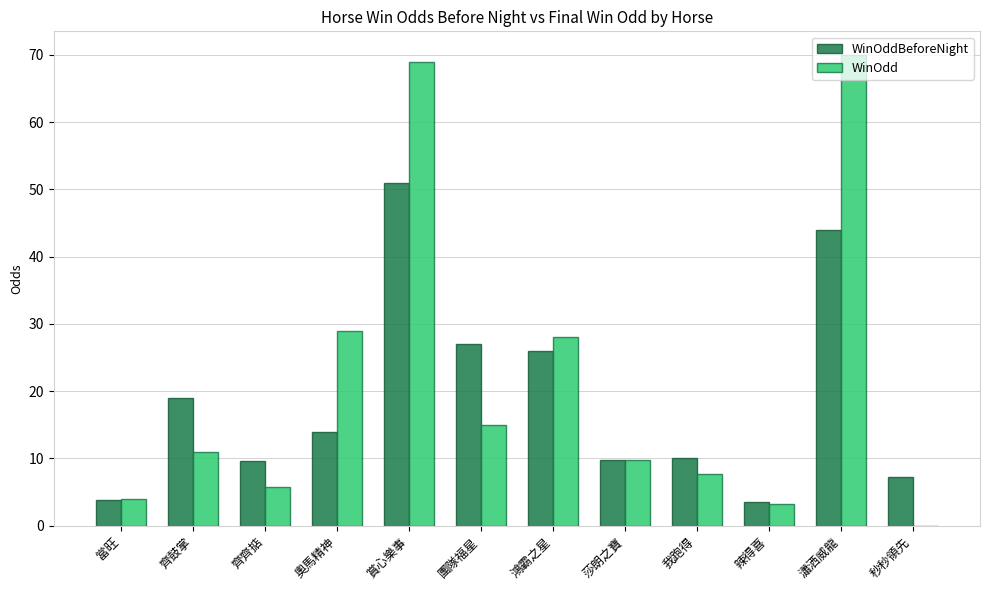

What is the maximum value for WinOdd?

70.0